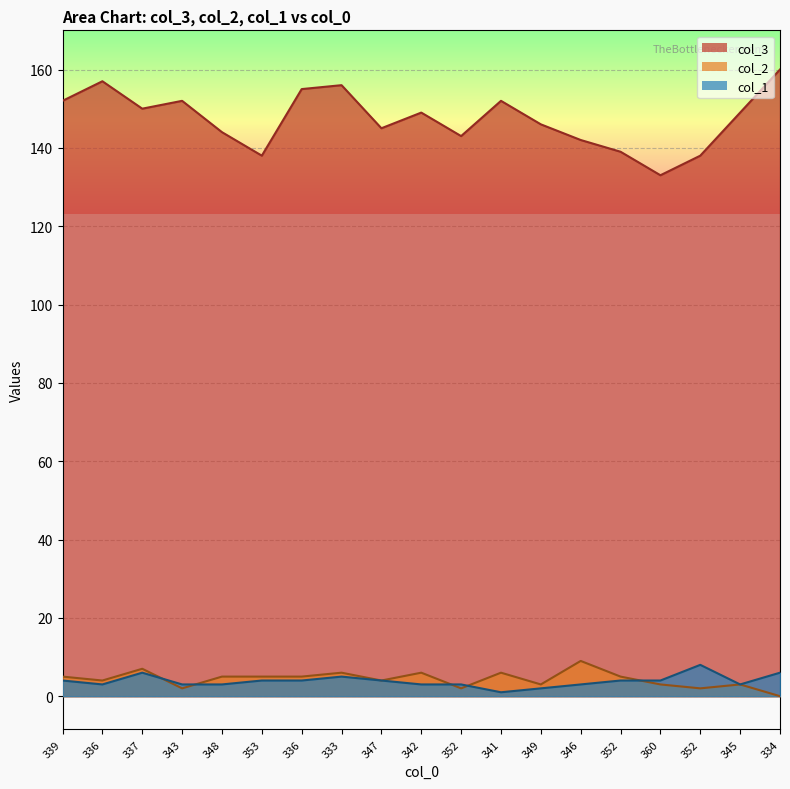

What is the difference between the maximum and minimum values in the col_1 series?

7